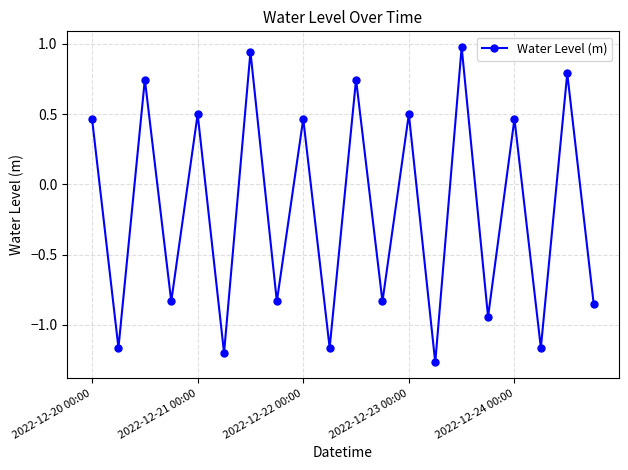

How many values are above zero?

10